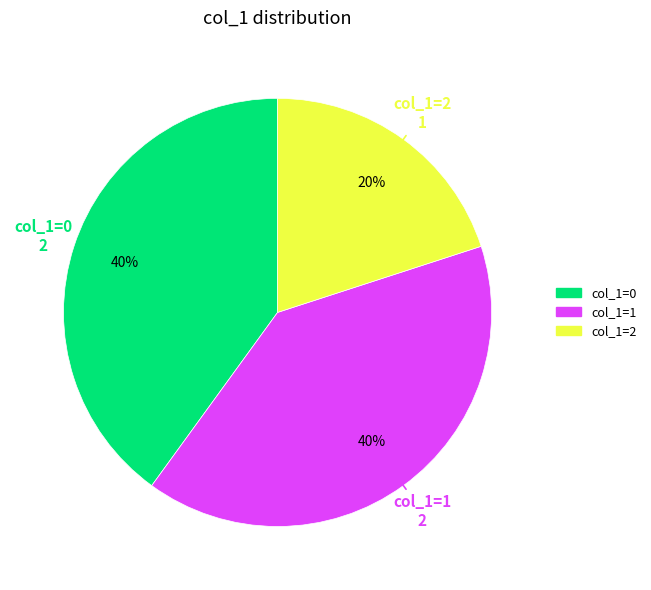

Is the sum of col_1=2 and col_1=1 greater than half?

Yes